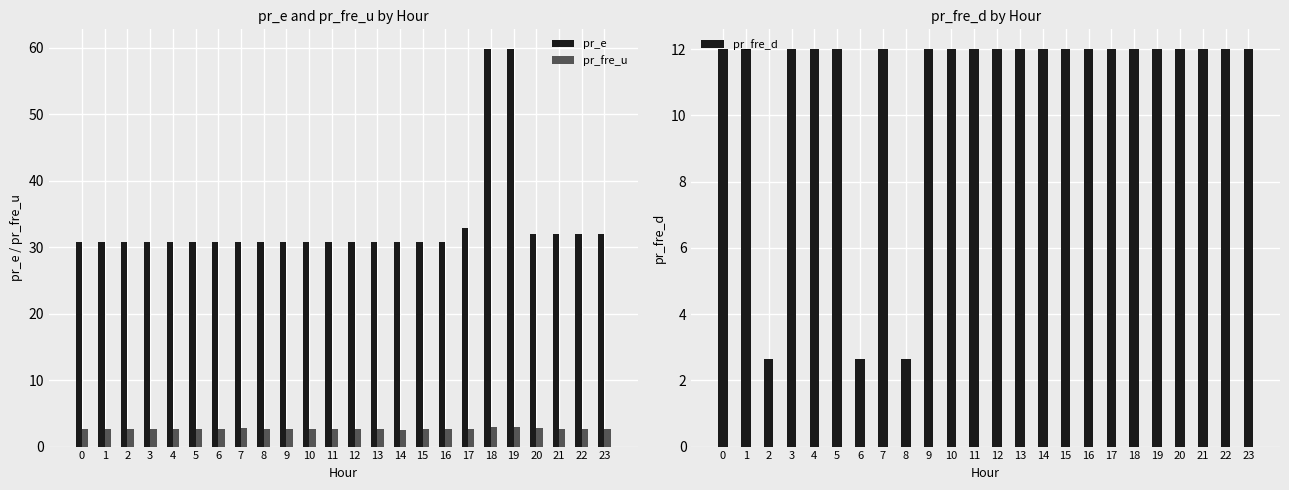

Rank the series by their average value, from lowest to highest.

pr_fre_u, pr_fre_d, pr_e